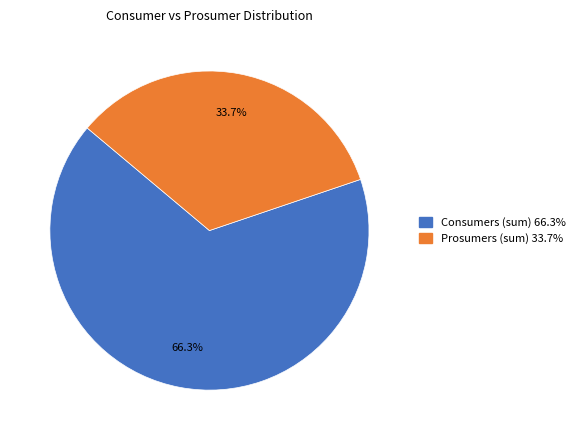

Is there a majority slice in this chart?

Yes